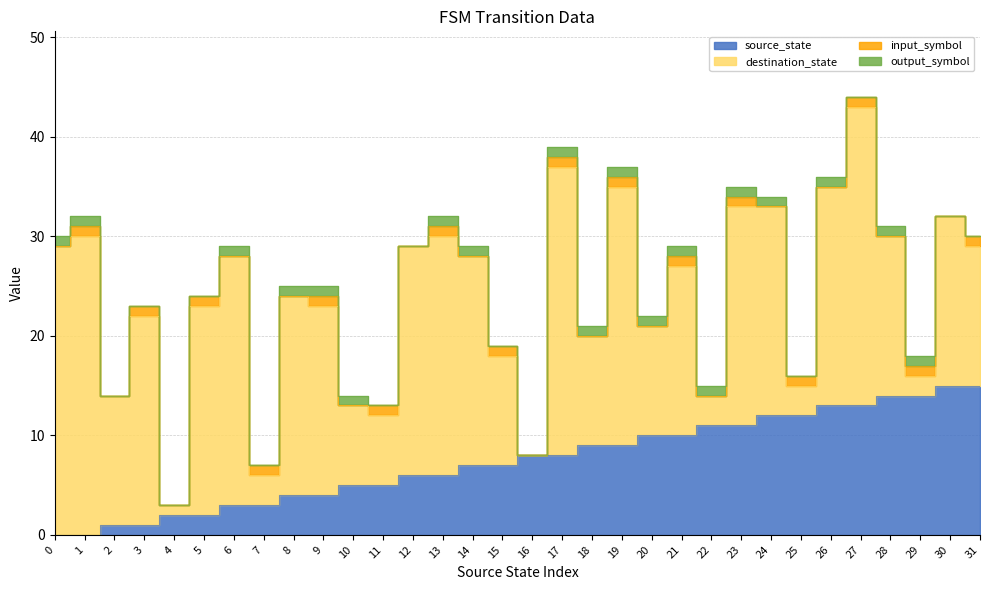

What is the difference between the second highest and minimum values in the source_state series?

15